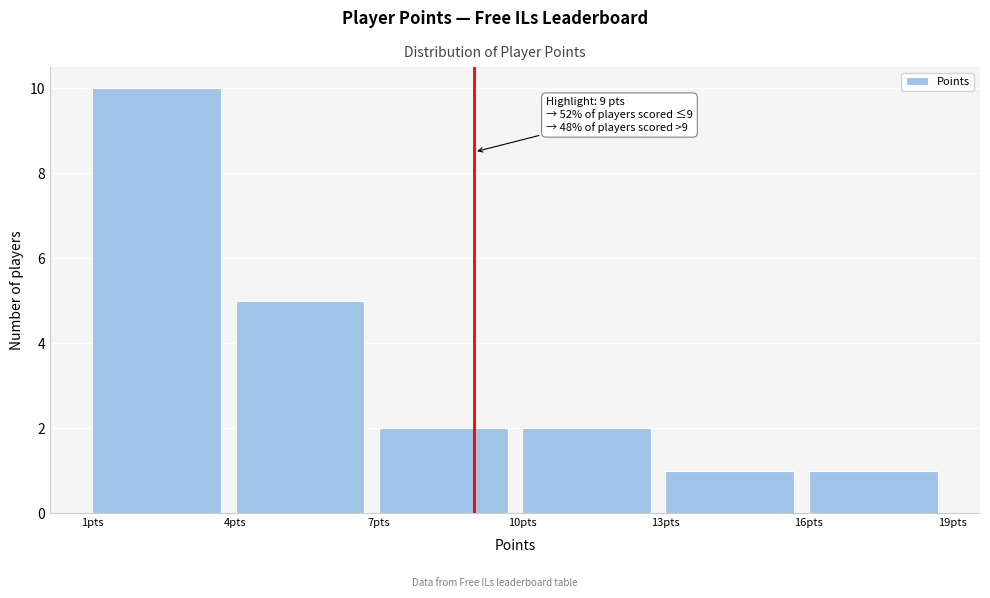

Which range on the x-axis has the tallest bar?

1 to 4